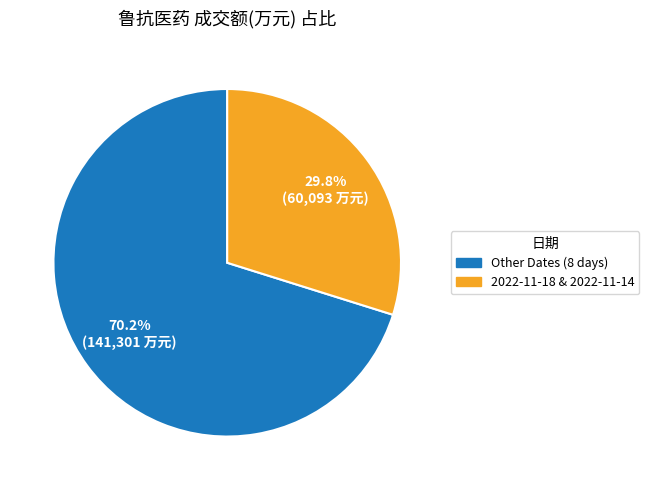

Is there any slice that represents more than half of the pie?

Yes